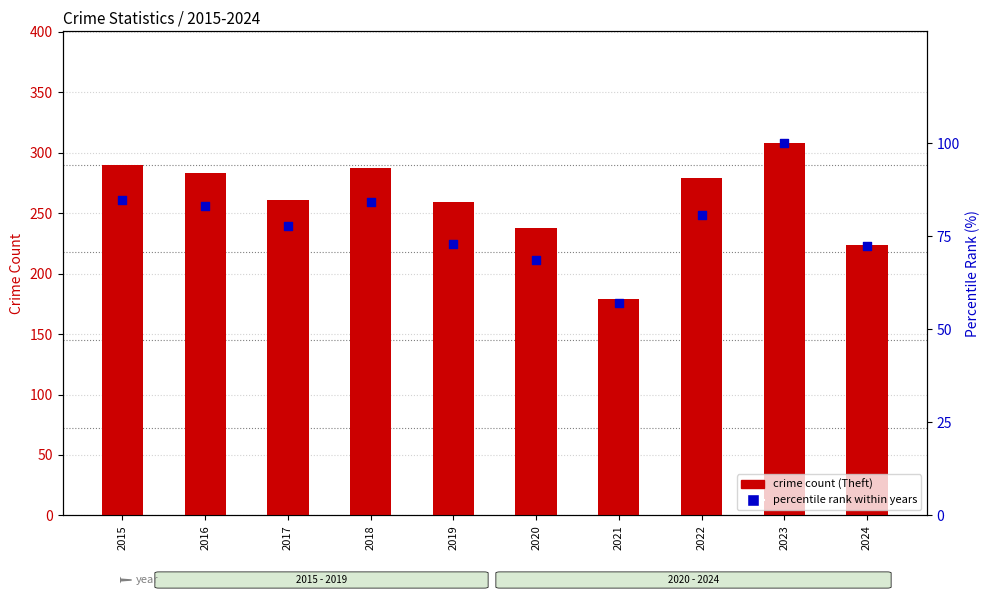

Which series has the widest spread of Y values?

crime count (Theft)